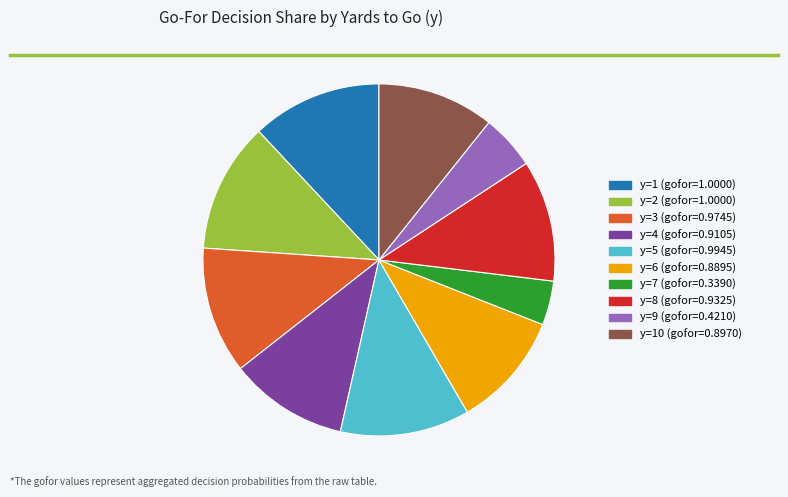

How many segments does this pie chart have?

10